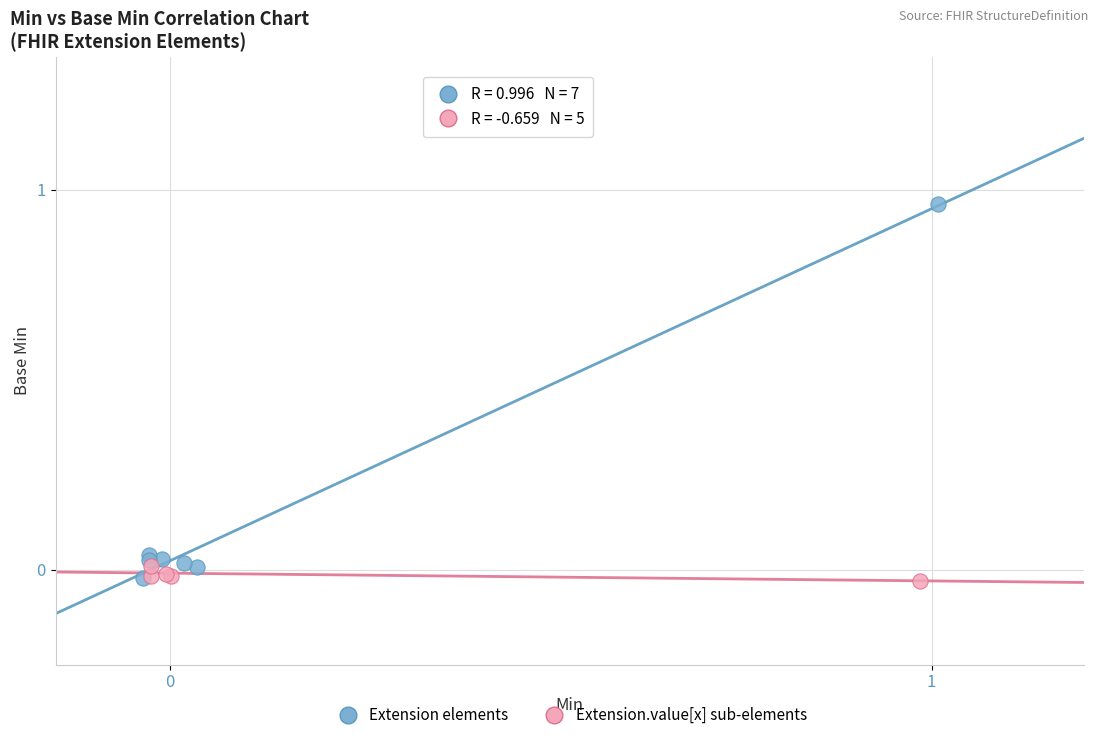

Which series has the widest spread of Y values?

Extension elements